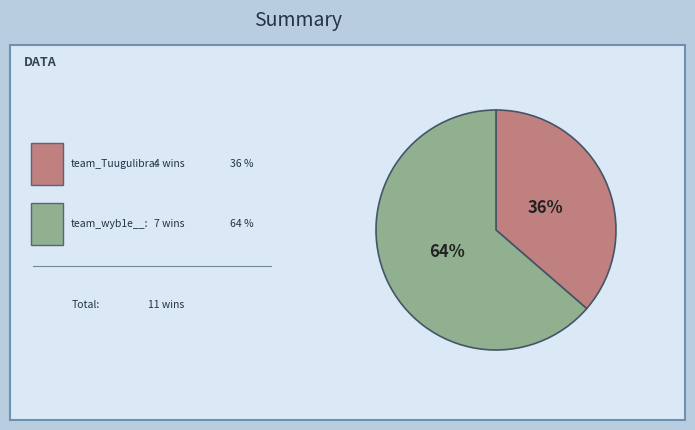

Is there any slice that represents more than half of the pie?

Yes